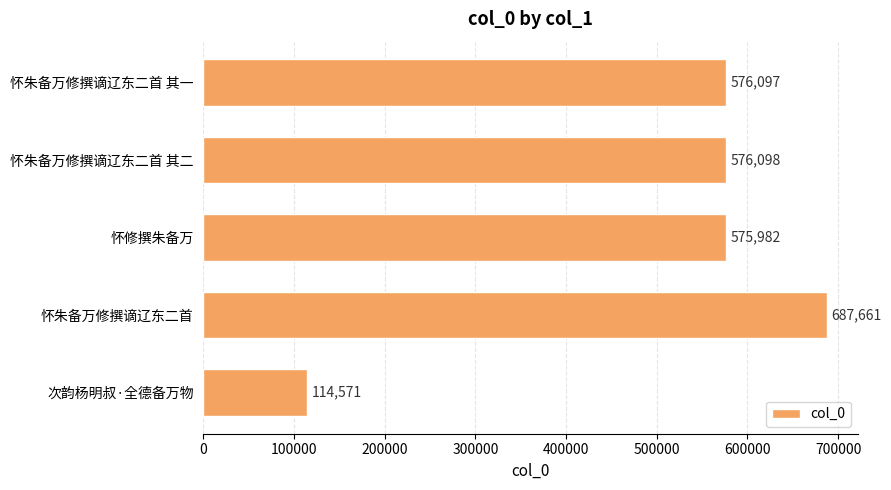

What is the ratio of the value at 怀修撰朱备万 to the value at 怀朱备万修撰谪辽东二首 其一?

1.0